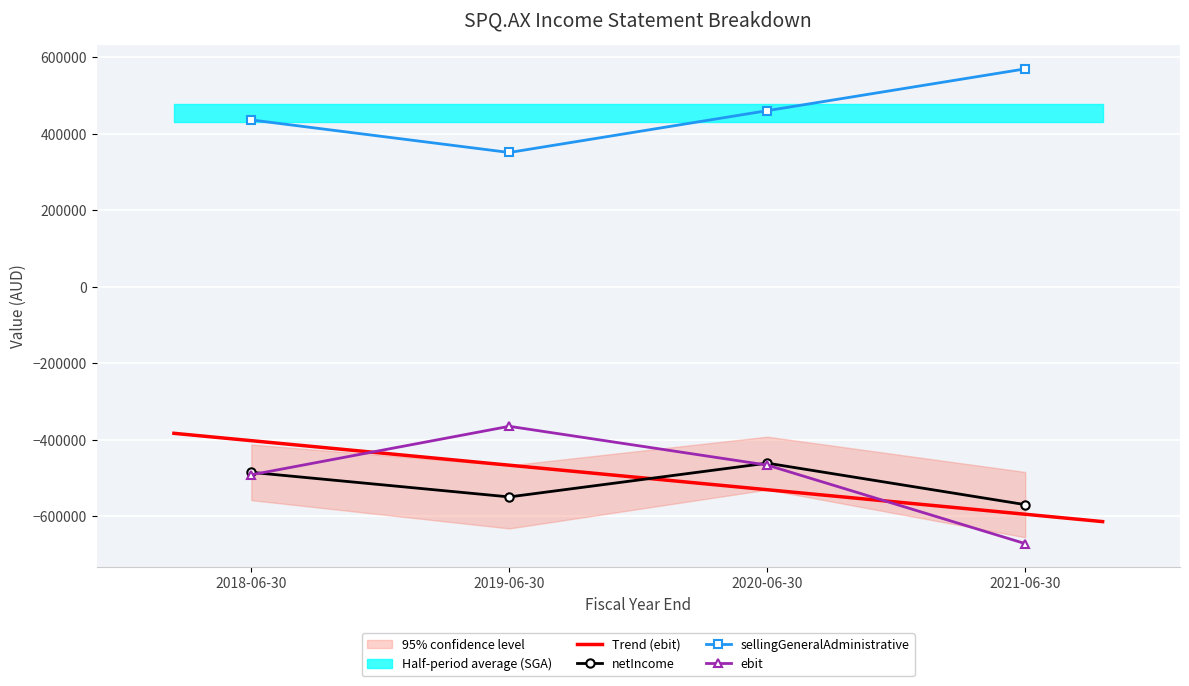

What is the total value across all series at 2020-06-30?

-467022